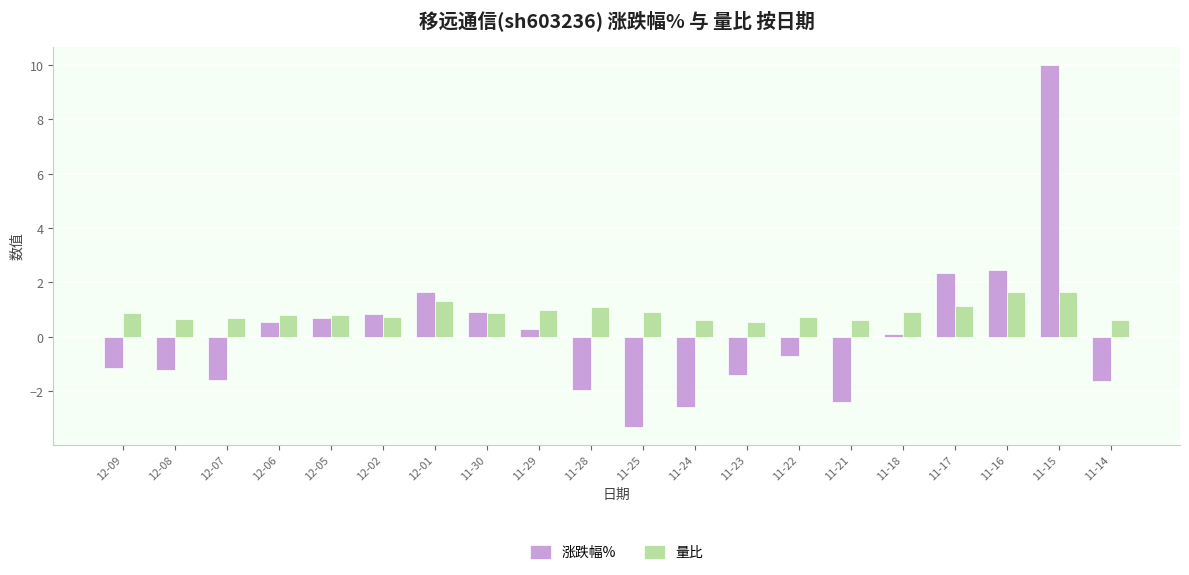

Rank the series at 12-08 from highest to lowest value.

量比, 涨跌幅%